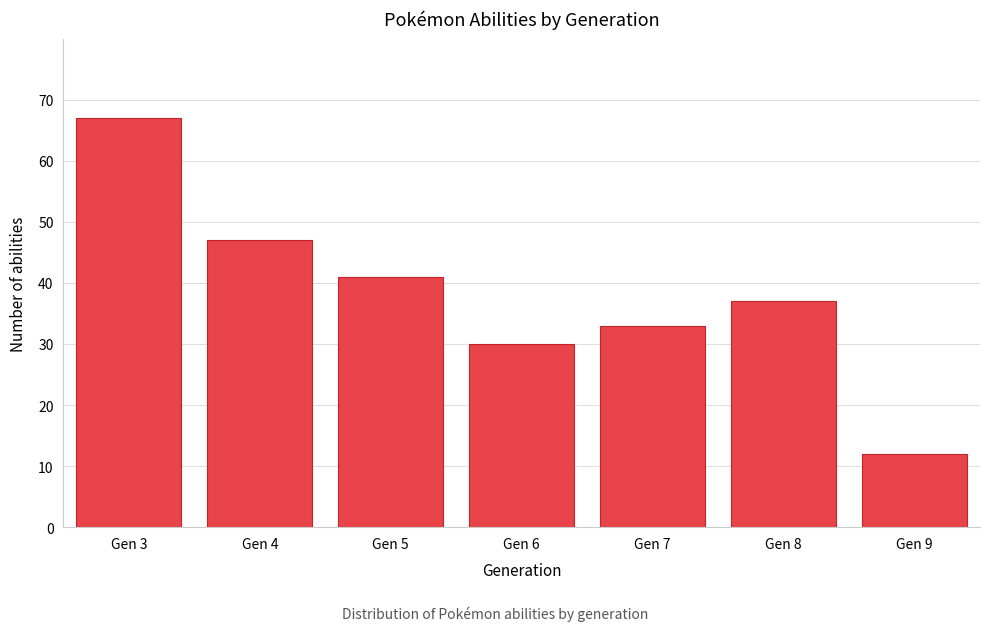

Reading left to right, transcribe all the data shown in this chart.

Gen 3=67	Gen 4=47	Gen 5=41	Gen 6=30	Gen 7=33	Gen 8=37	Gen 9=12